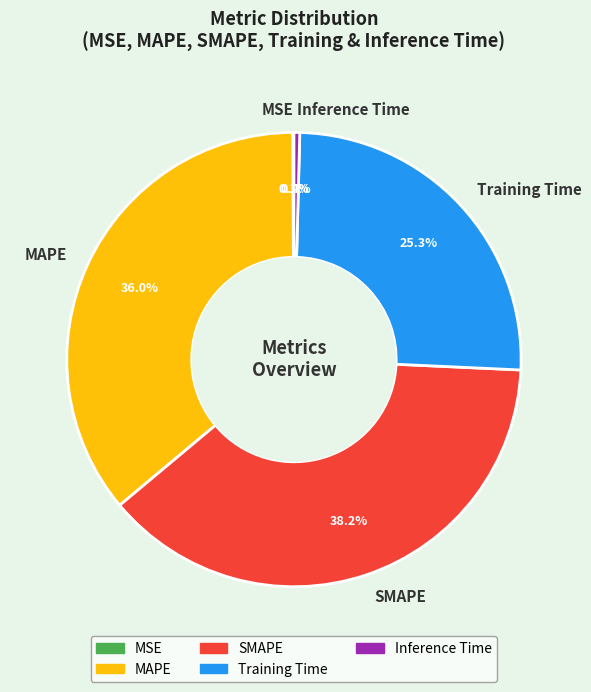

Between SMAPE and Training Time, which is larger?

SMAPE